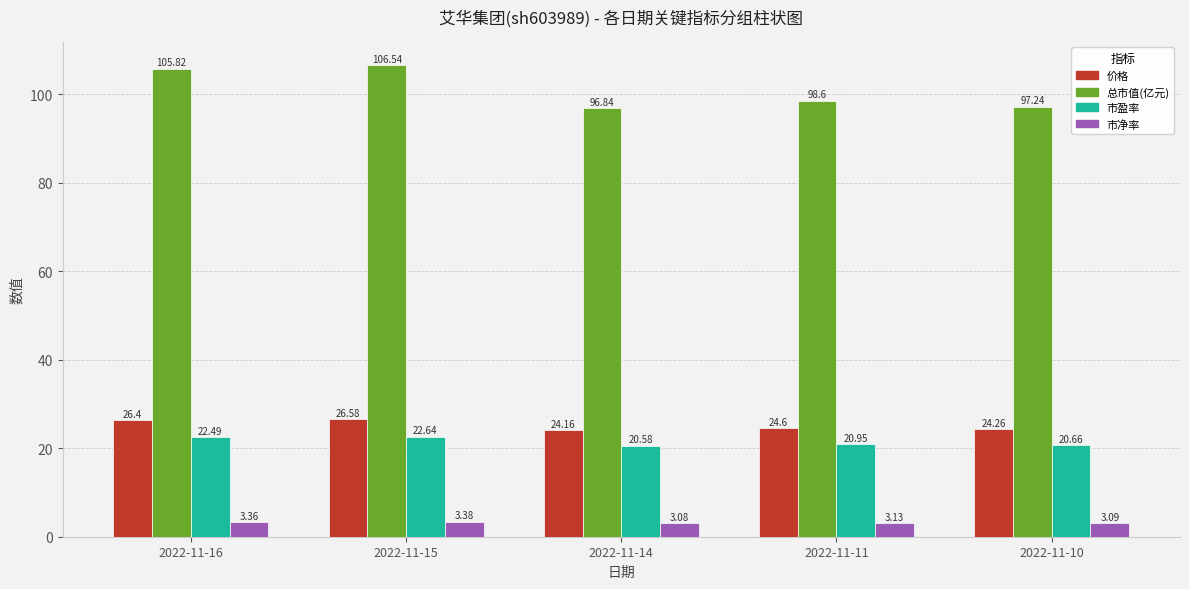

What is the minimum value for 价格?

24.2